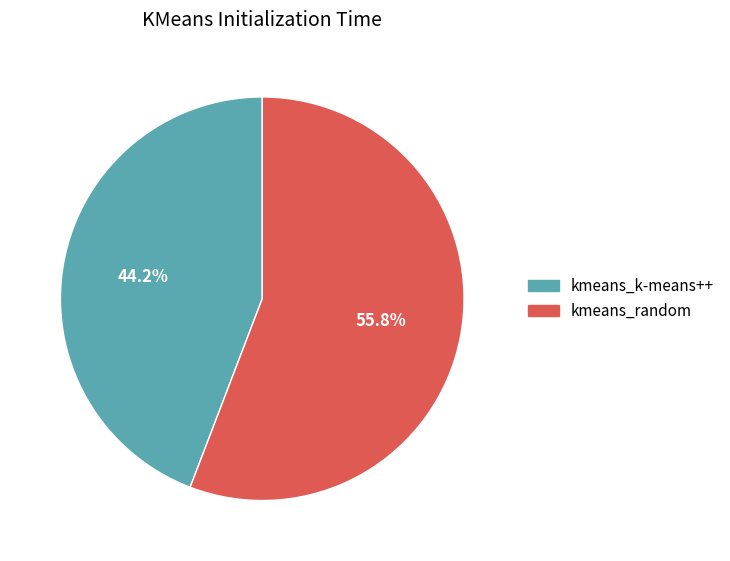

What is the ratio of the value at kmeans_k-means++ to the value at kmeans_random?

0.8